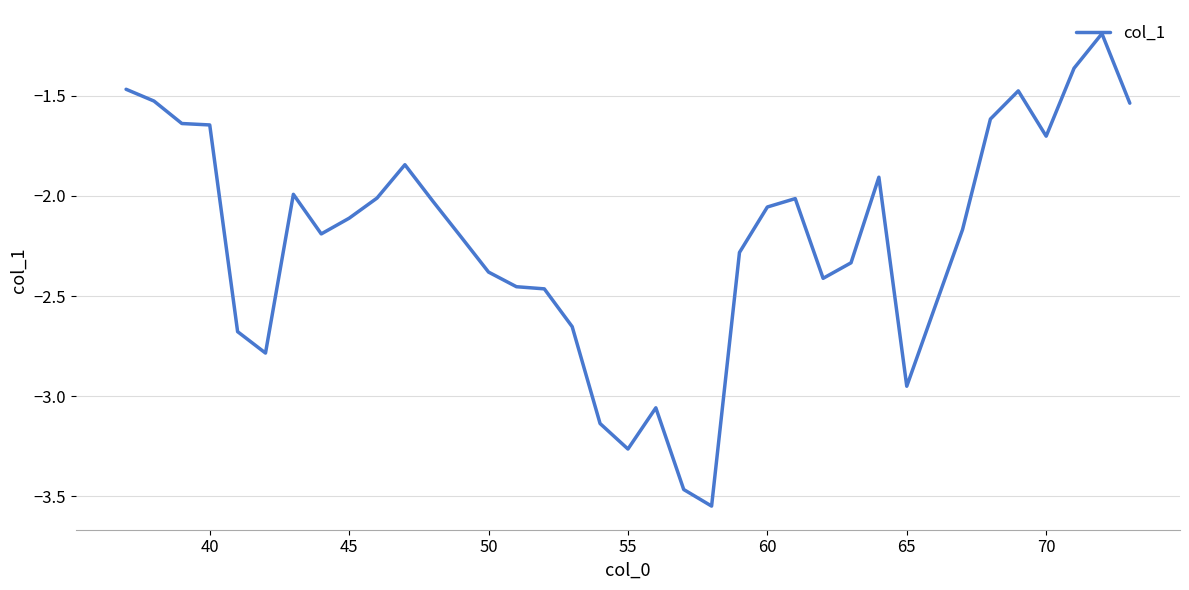

What is the difference between the second highest and minimum values?

2.2